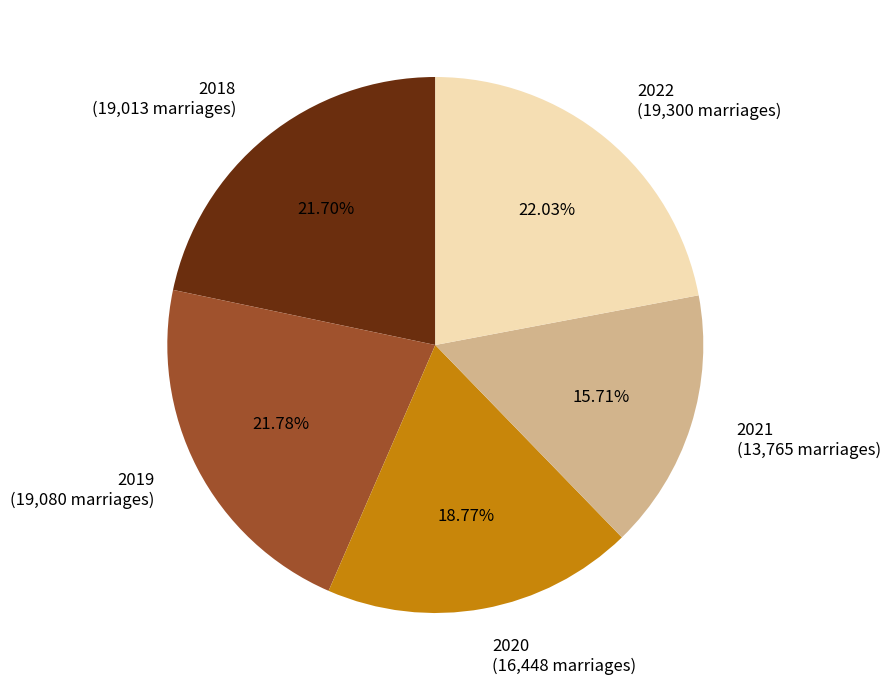

What percentage is the 2022 slice, to the nearest percent?

22%